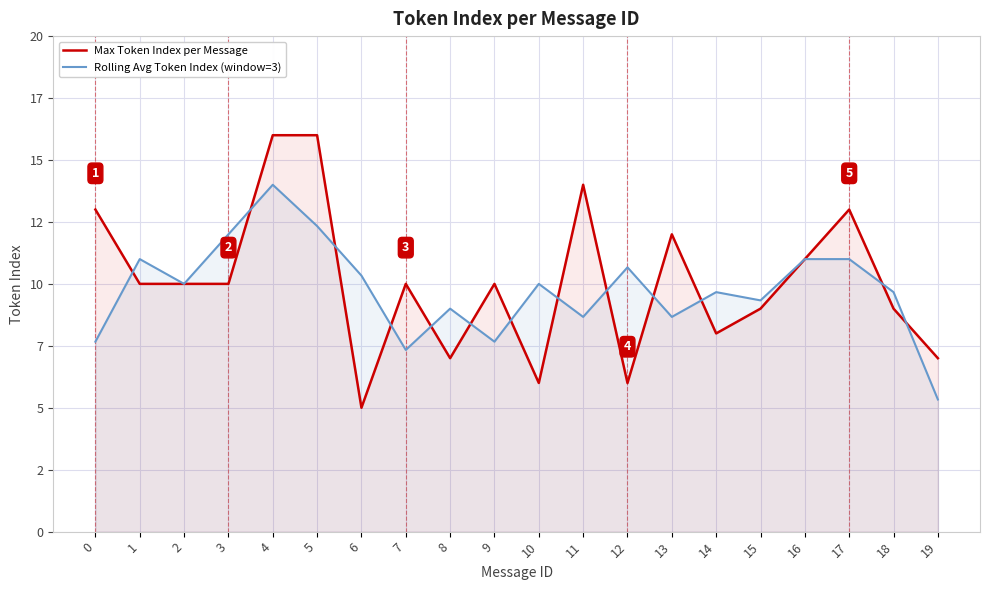

Reading left to right, list all the values displayed in this chart.

Max Token Index per Message: 0=13.0	1=10.0	2=10.0	3=10.0	4=16.0	5=16.0	6=5.0	7=10.0	8=7.0	9=10.0	10=6.0	11=14.0	12=6.0	13=12.0	14=8.0	15=9.0	16=11.0	17=13.0	18=9.0	19=7.0
Rolling Avg Token Index (window=3): 0=7.7	1=11.0	2=10.0	3=12.0	4=14.0	5=12.3	6=10.3	7=7.3	8=9.0	9=7.7	10=10.0	11=8.7	12=10.7	13=8.7	14=9.7	15=9.3	16=11.0	17=11.0	18=9.7	19=5.3